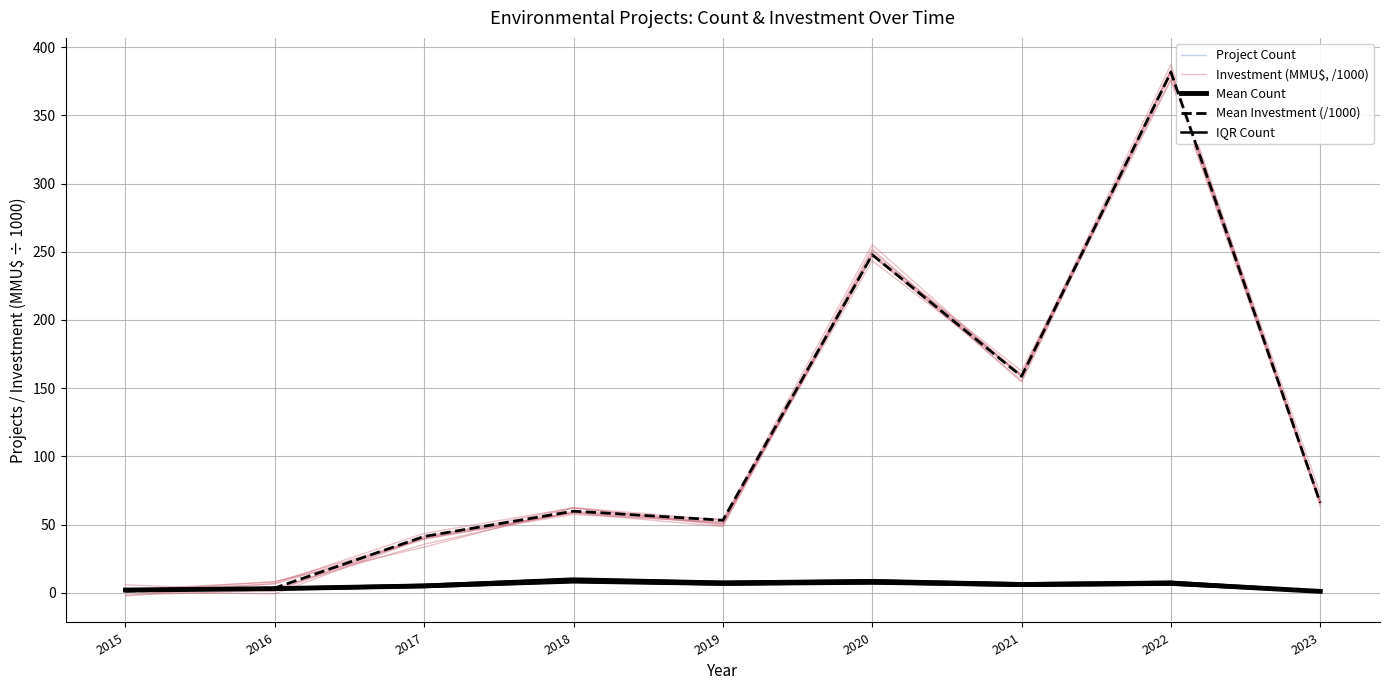

Count the number of categories in the chart.

9